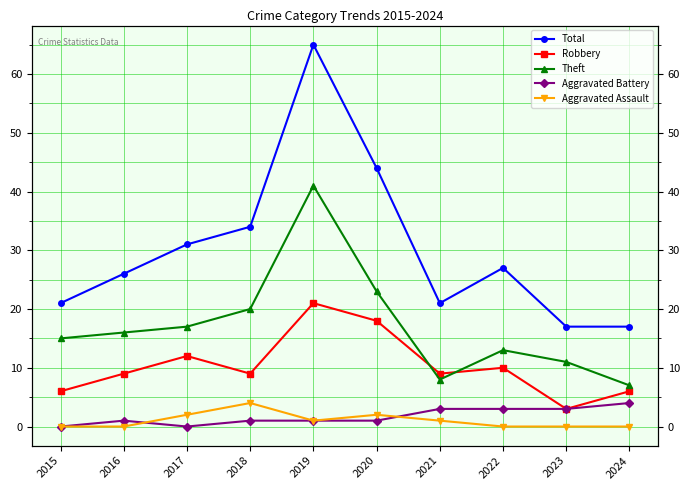

Reading right to left, transcribe all the data shown in this chart.

Total: 17	17	27	21	44	65	34	31	26	21
Robbery: 6	3	10	9	18	21	9	12	9	6
Theft: 7	11	13	8	23	41	20	17	16	15
Aggravated Battery: 4	3	3	3	1	1	1	0	1	0
Aggravated Assault: 0	0	0	1	2	1	4	2	0	0